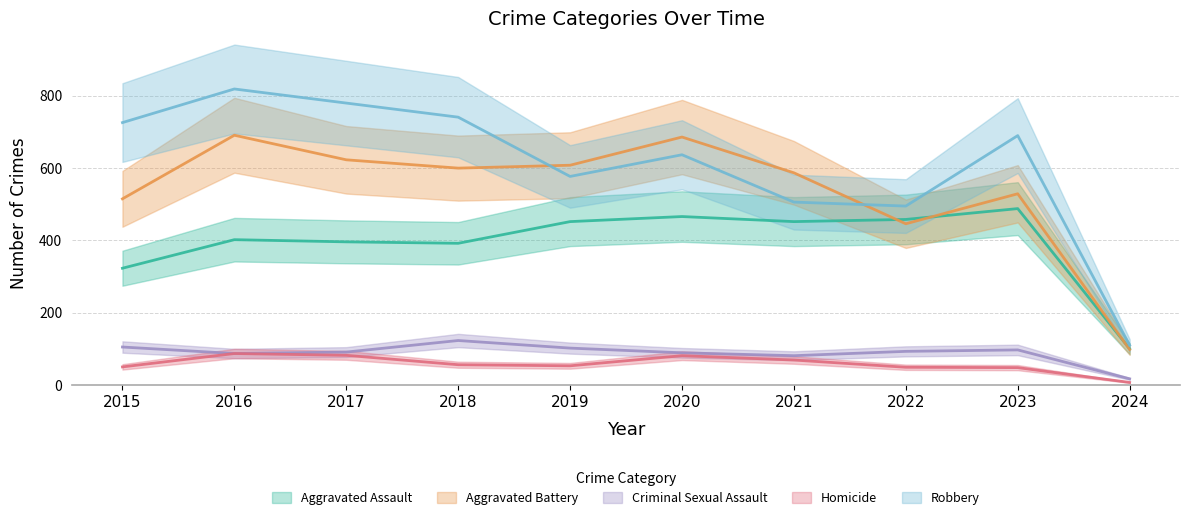

Reading left to right, extract all data points from this chart.

Aggravated Assault: 323	402	396	392	452	466	452	458	488	100
Aggravated Battery: 515	691	623	600	608	686	587	446	529	98
Criminal Sexual Assault: 105	87	91	123	102	89	81	93	97	17
Homicide: 50	87	82	56	53	81	69	49	48	7
Robbery: 726	819	780	741	577	637	506	495	690	110